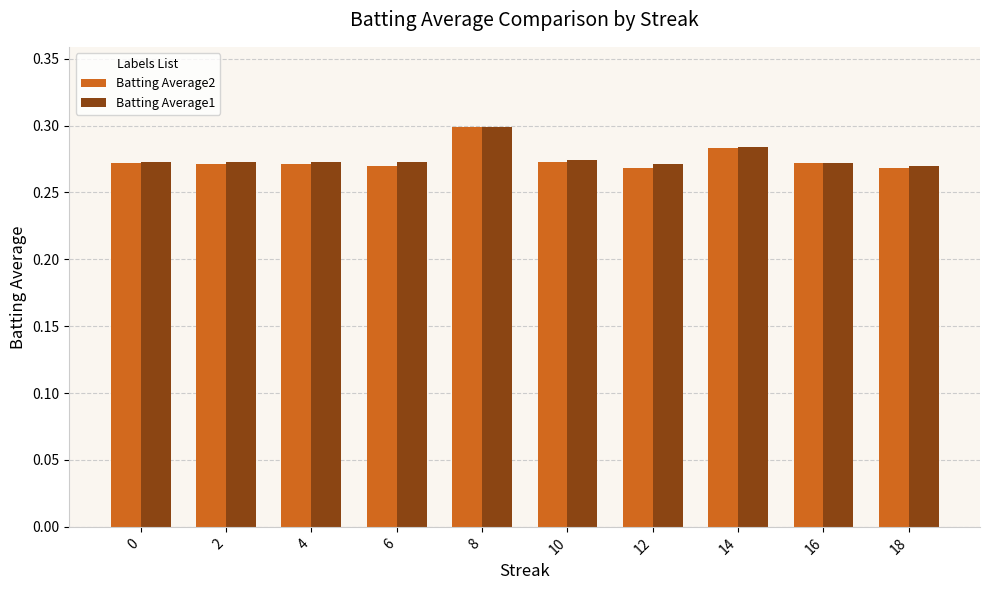

At how many categories does at least one series exceed 0?

10